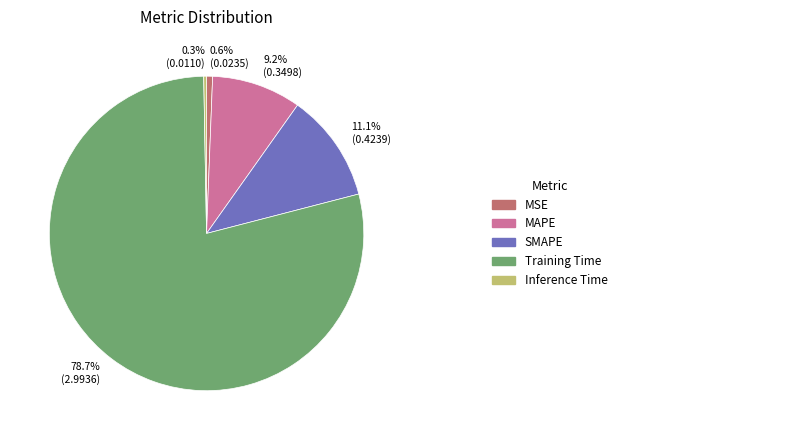

Is there a majority slice in this chart?

Yes